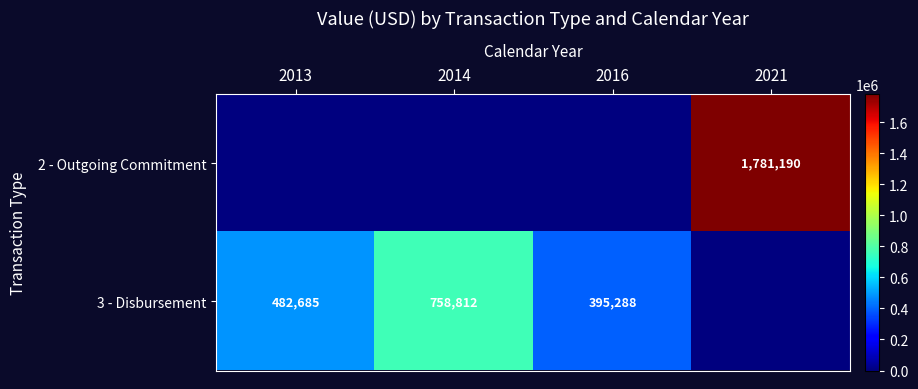

Is the value of 3 - Disbursement at 2014 greater than the value of 2 - Outgoing Commitment at 2021?

No